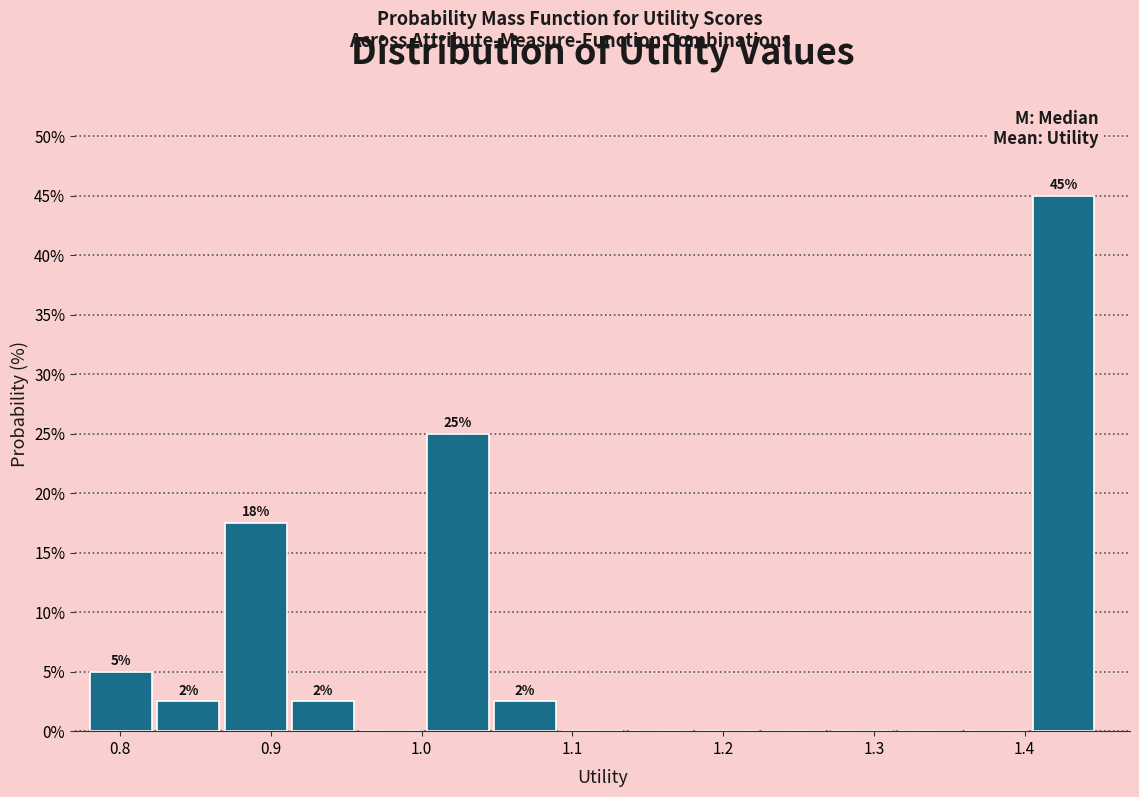

Which range on the x-axis has the tallest bar?

1.41 to 1.45